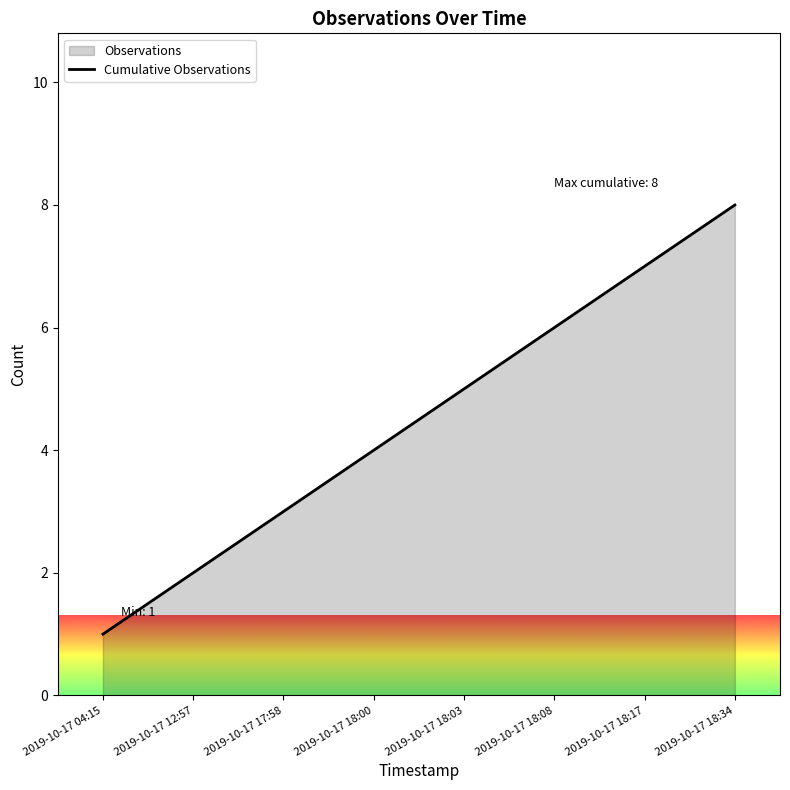

How many data points does each series have?

8